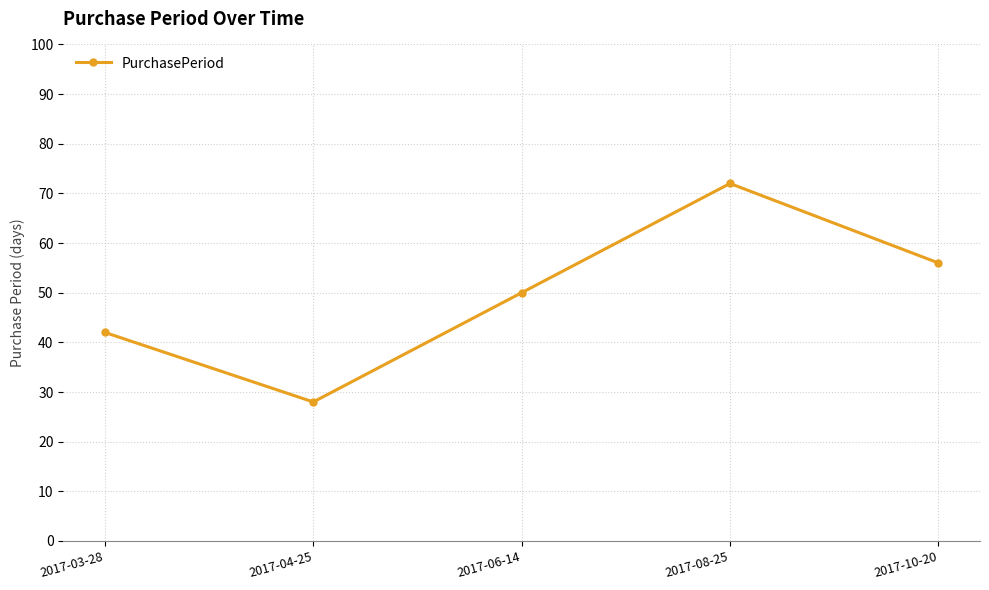

What is the approximate value at 2017-08-25?

72